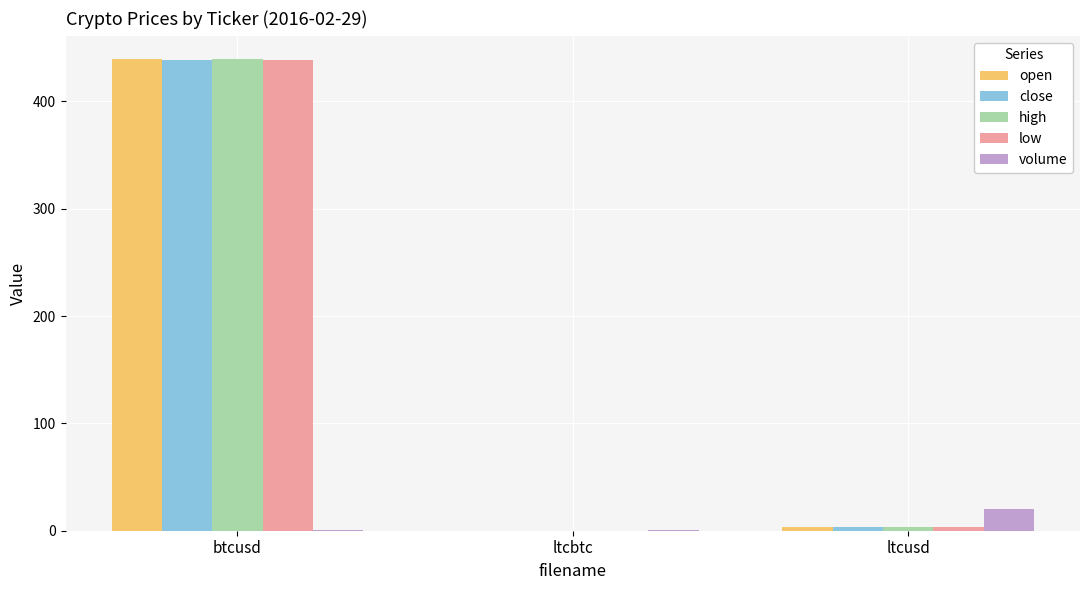

The volume series shows 19.9 at ltcusd. True or false?

True